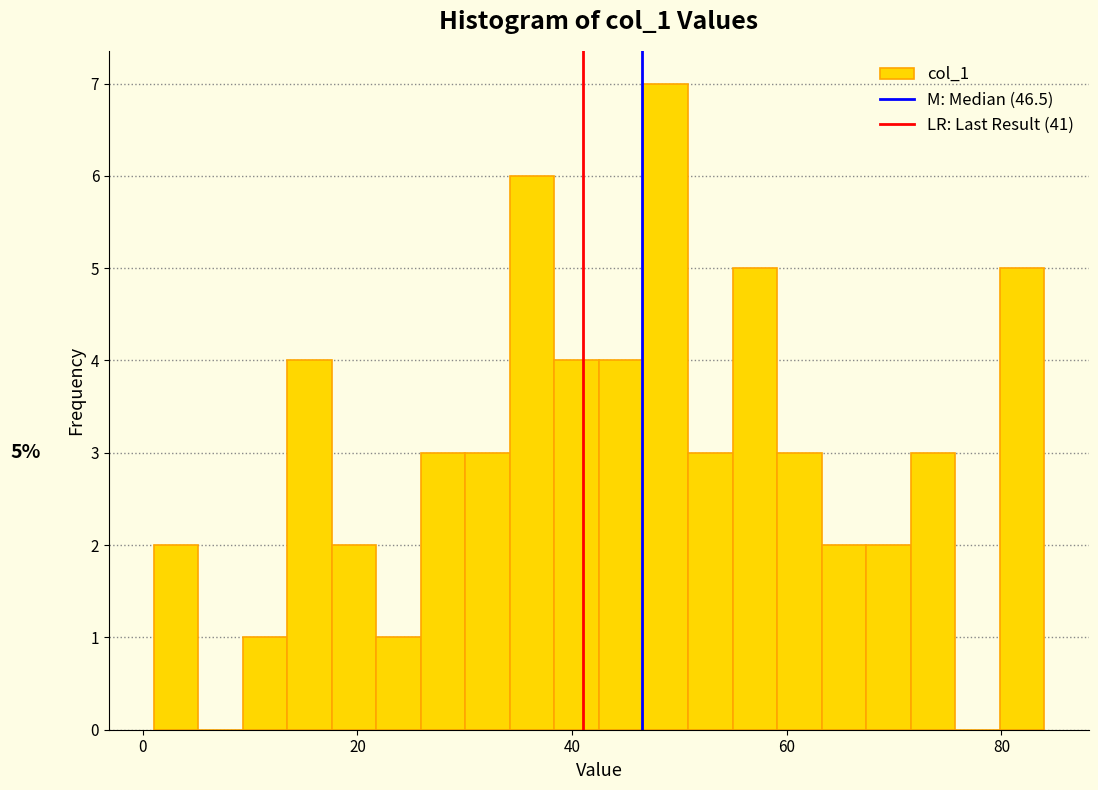

Read against the x-axis, roughly where is the centre of the tallest bar?

48